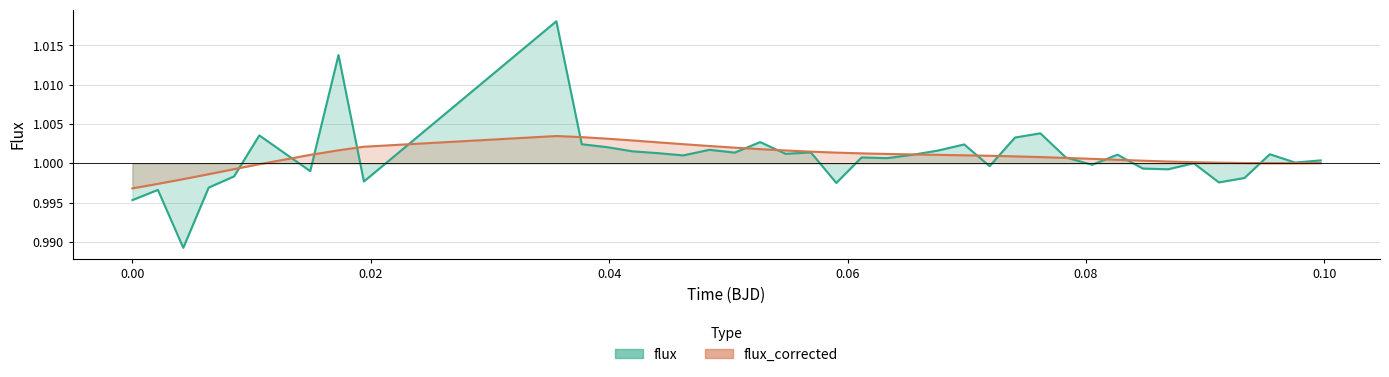

How many interior local valleys does the flux_corrected series have?

1